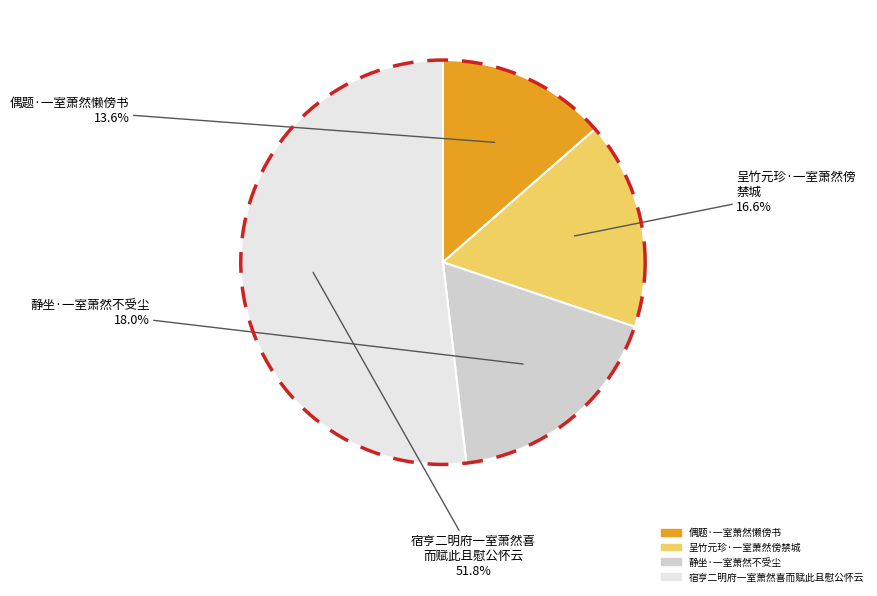

Combined, do 宿亨二明府一室萧然喜而赋此且慰公怀云 and 呈竹元珍·一室萧然傍禁城 account for over 50%?

Yes